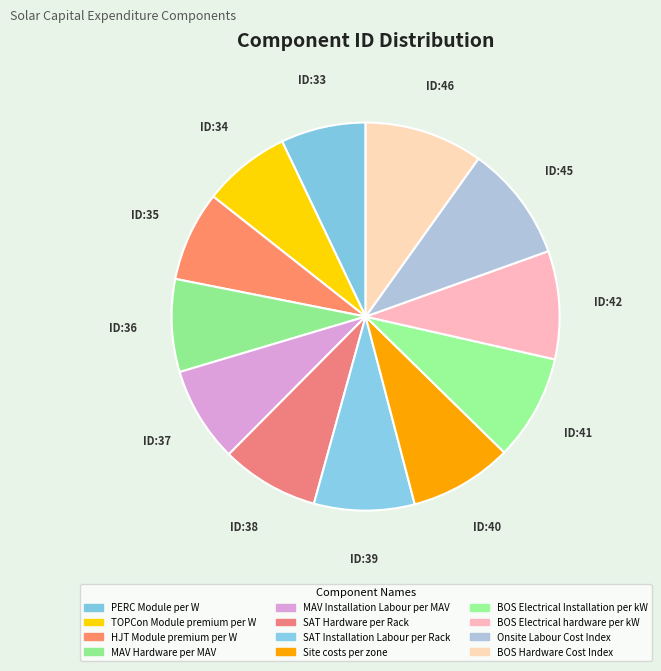

Rank the categories by value from lowest to highest.

PERC Module per W, TOPCon Module premium per W, HJT Module premium per W, MAV Hardware per MAV, MAV Installation Labour per MAV, SAT Hardware per Rack, SAT Installation Labour per Rack, Site costs per zone, BOS Electrical Installation per kW, BOS Electrical hardware per kW, Onsite Labour Cost Index, BOS Hardware Cost Index